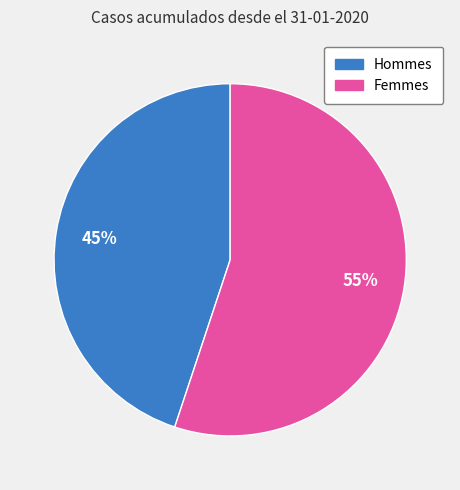

Does any single category account for the majority?

Yes